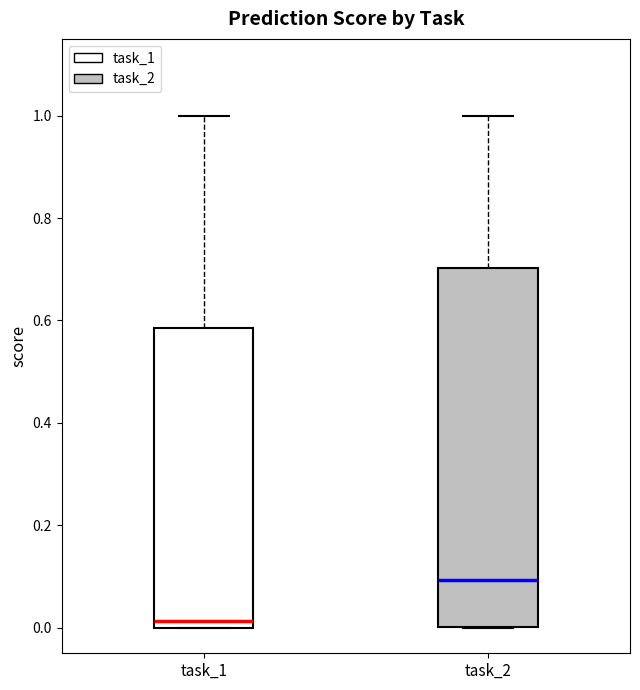

Where does the median line of the box for task_1 sit on the y-axis? The values are not printed on the chart, so give them approximately, as read against the axis.

0.02